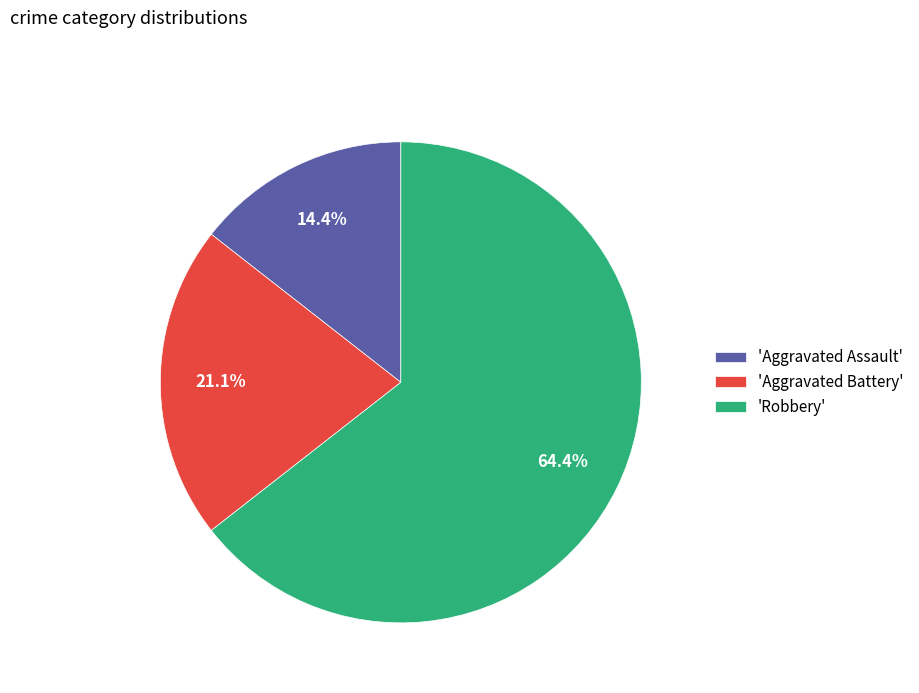

What percentage is NOT represented by 'Aggravated Battery'?

78.9%